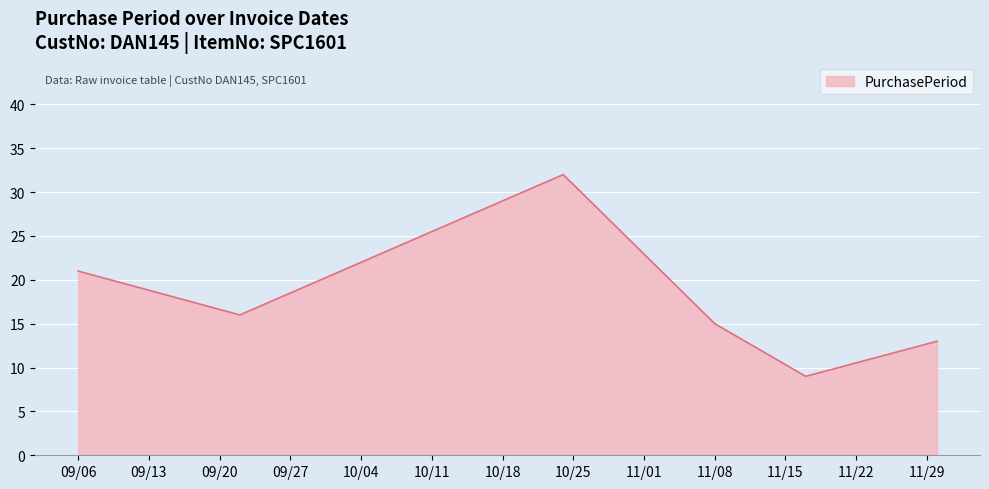

What is the sum of all values?

106